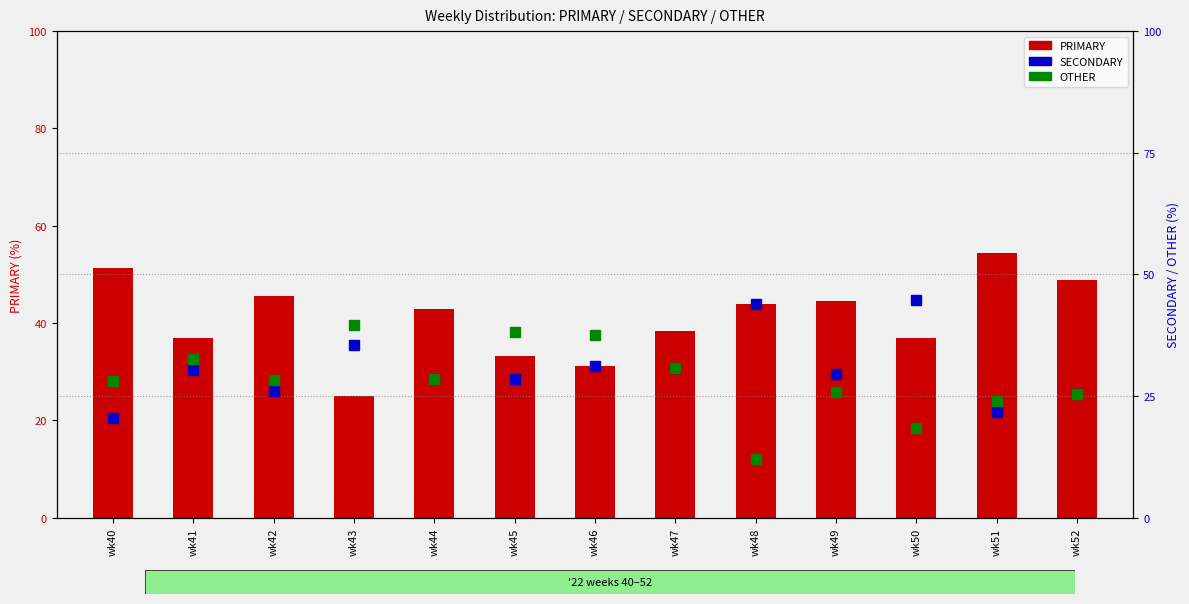

What is the maximum value for SECONDARY?

44.7